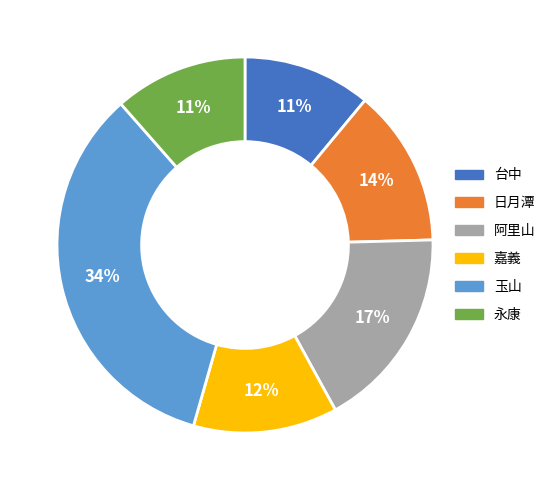

To the nearest percent, what is the difference between the 台中 and 阿里山 slice percentages?

6%